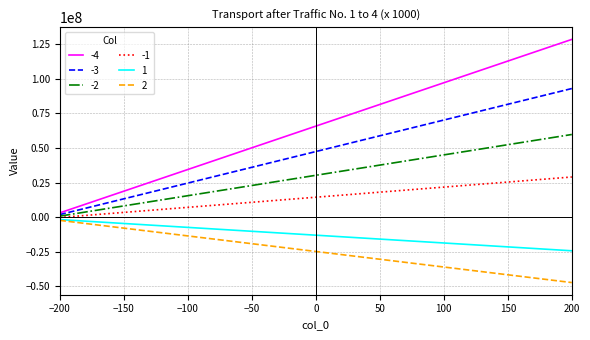

List the labels in order of -2 value, smallest first.

−200, −150, −100, −50, 0, 50, 100, 150, 200